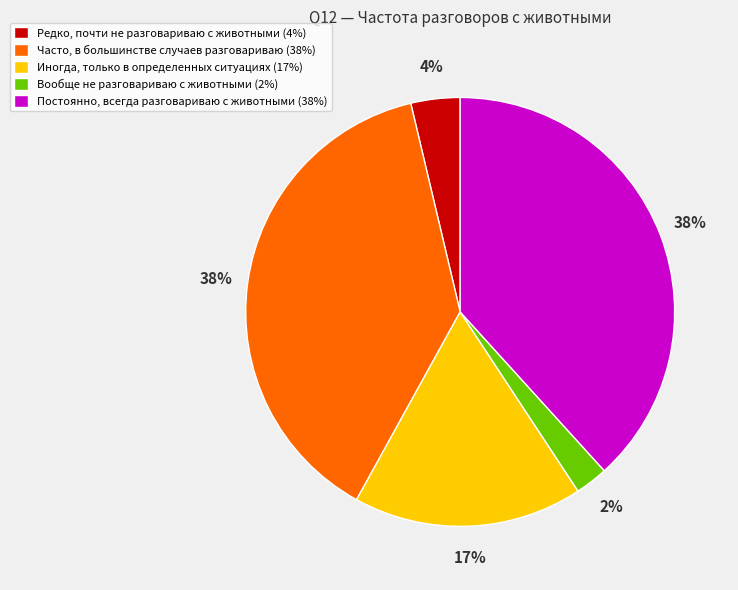

True or false: Редко, почти не разговариваю с животными accounts for 4% of the total.

True